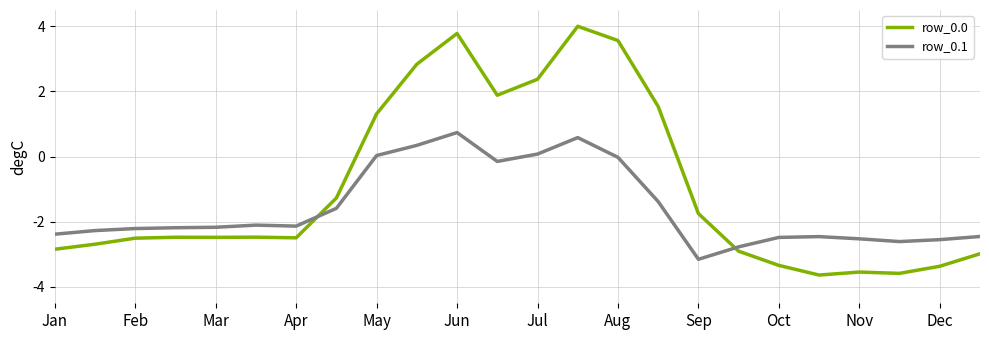

True or false: row_0.0 and row_0.1 cross at least once.

True